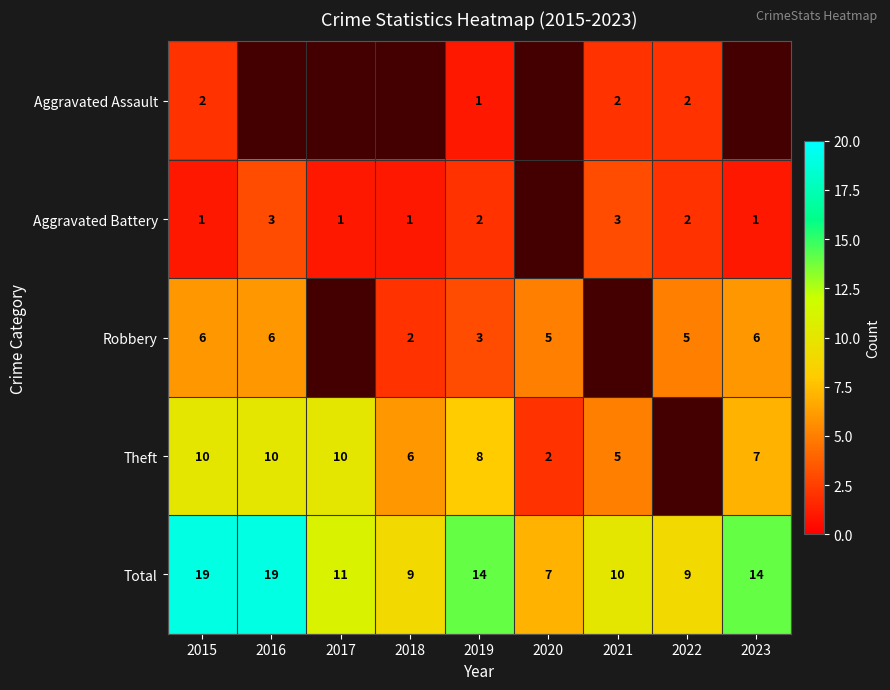

Is the value of Aggravated Battery at 2021 greater than the value of Robbery at 2023?

No